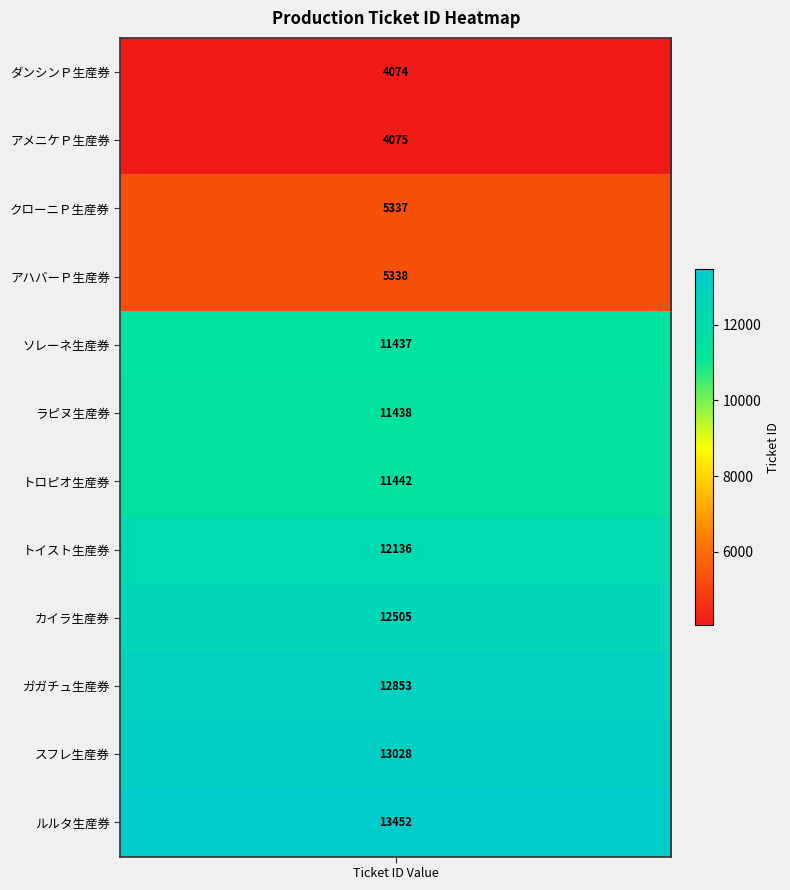

Reading left to right, list all the values displayed in this chart.

values=4074	1=4075	2=5337	3=5338	4=11437	5=11438	6=11442	7=12136	8=12505	9=12853	10=13028	11=13452